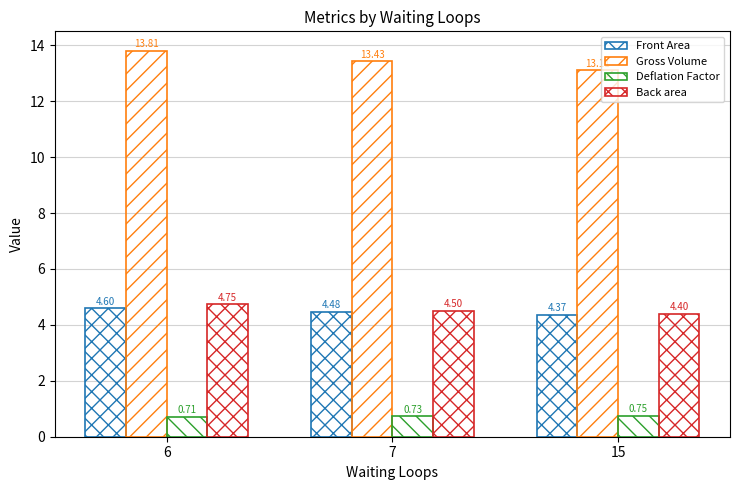

What is the sum of all Gross Volume values?

40.4